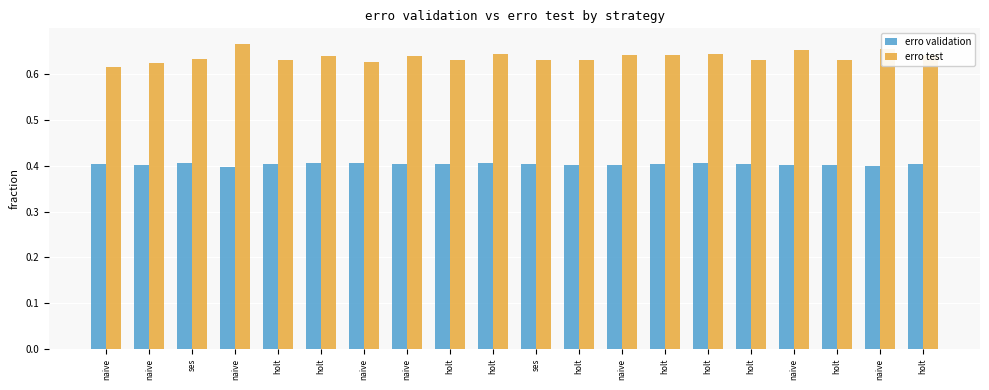

Which series has the widest spread of values?

erro test